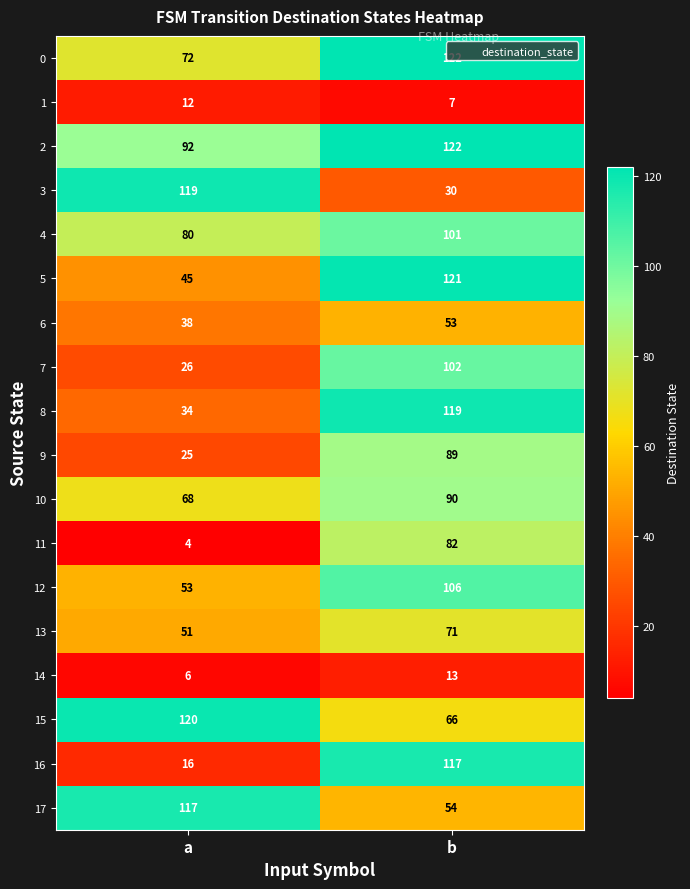

What is the sum of all 7 values?

128